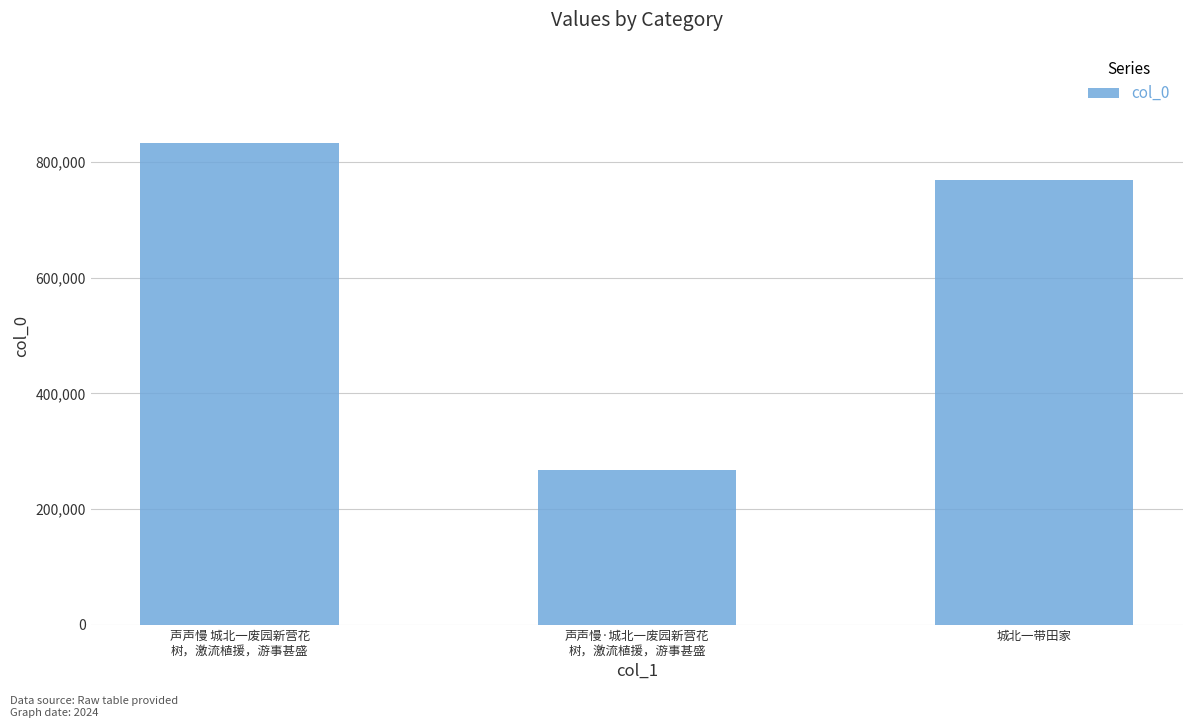

How many data points are less than 769123?

1